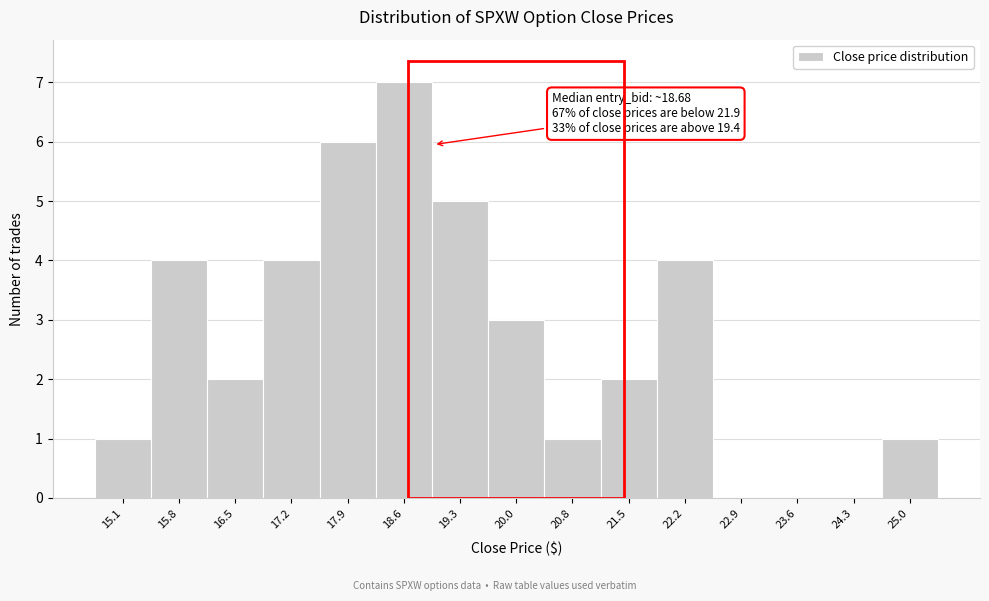

Over which range of the x-axis is the bar tallest?

18.3 to 19.0